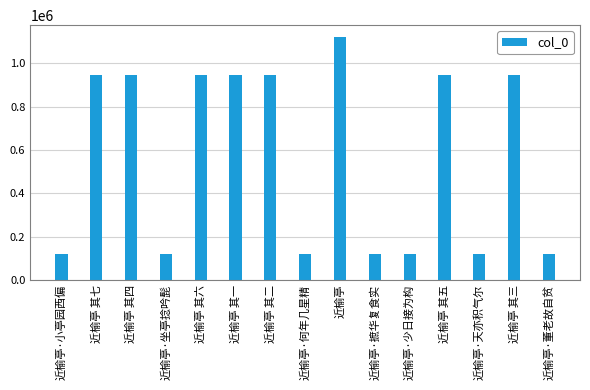

What is the maximum value shown in the chart?

1119666